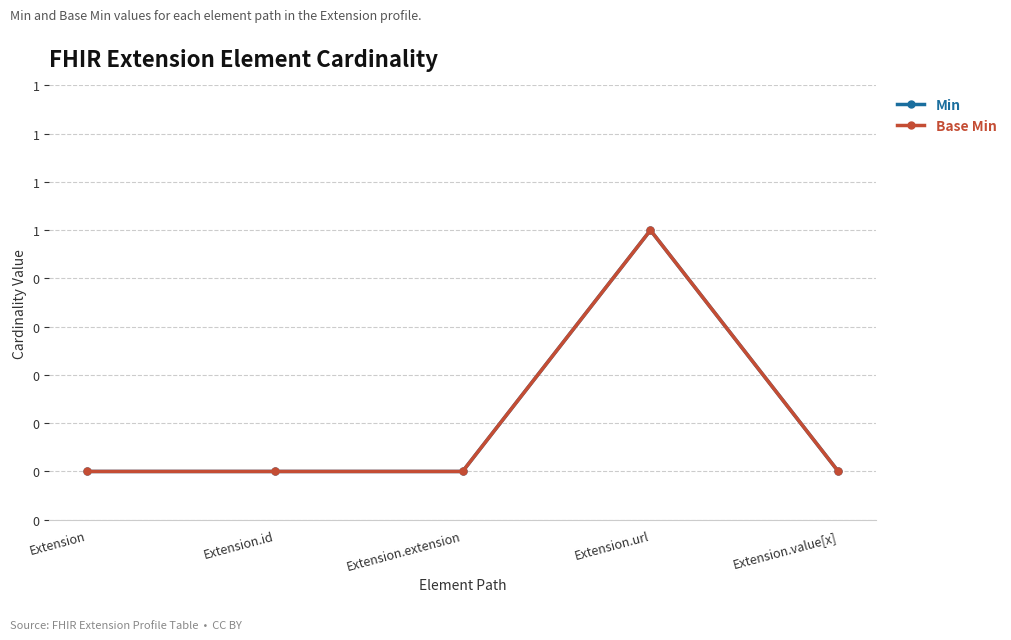

What is the label of the 4th point from the right?

Extension.id